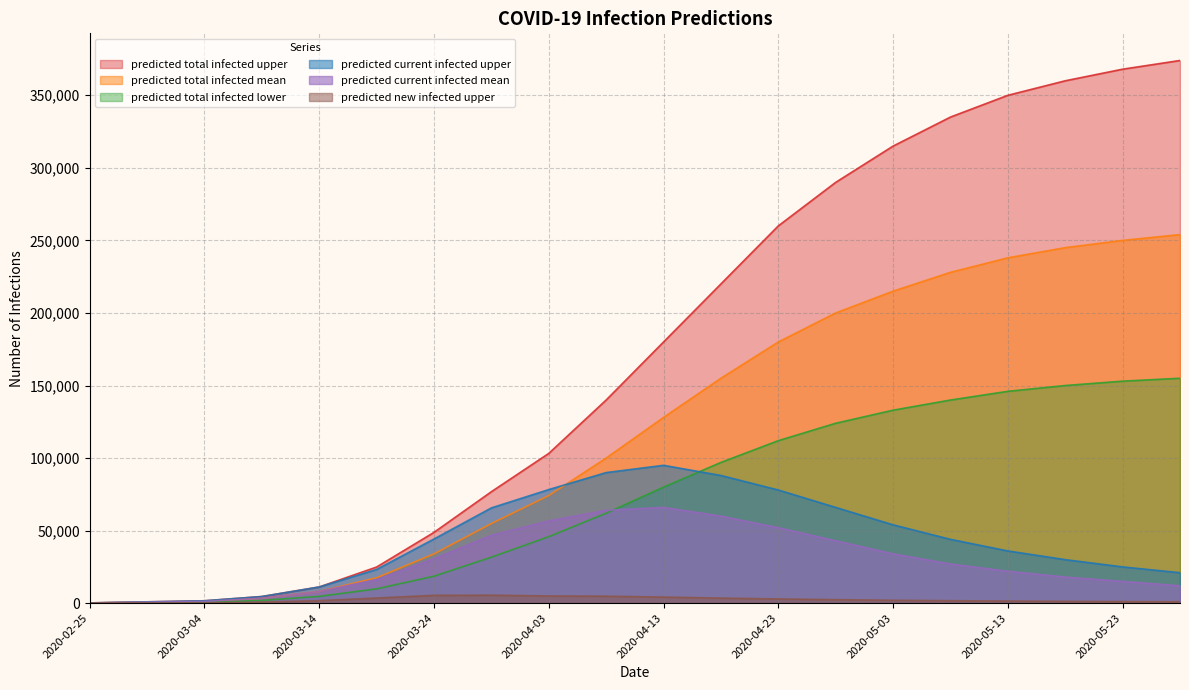

Which category has the lowest value across all series?

2020-02-25